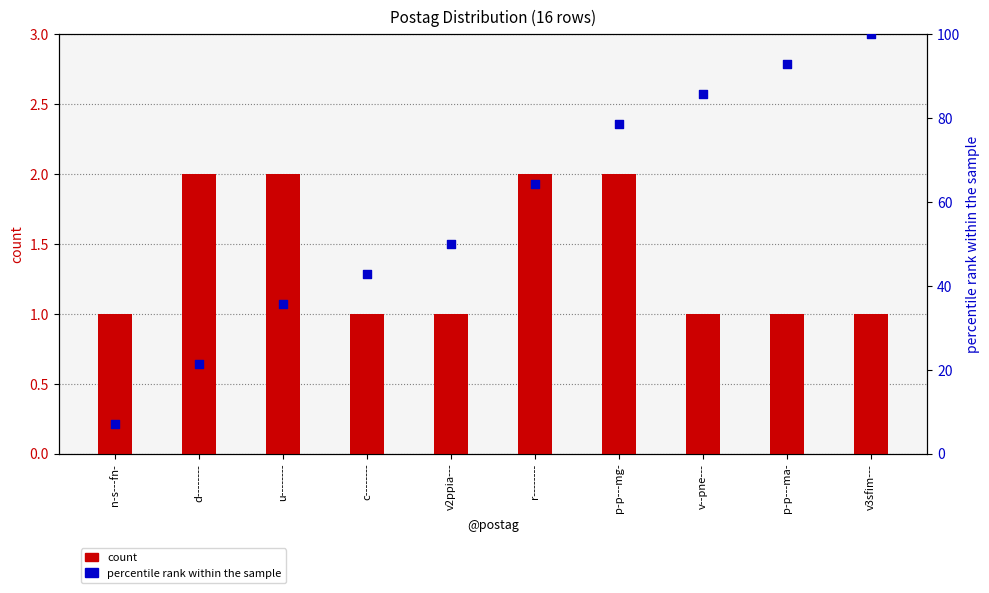

What are all the series names shown in the legend?

count, percentile rank within the sample